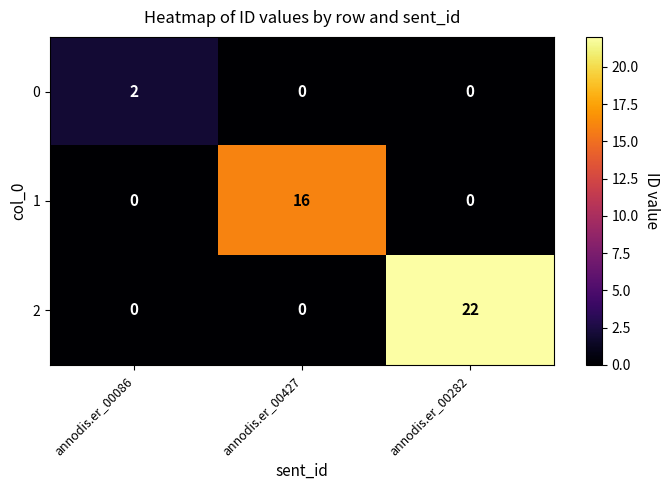

Which category has the highest value in the 0 series?

annodis.er_00086